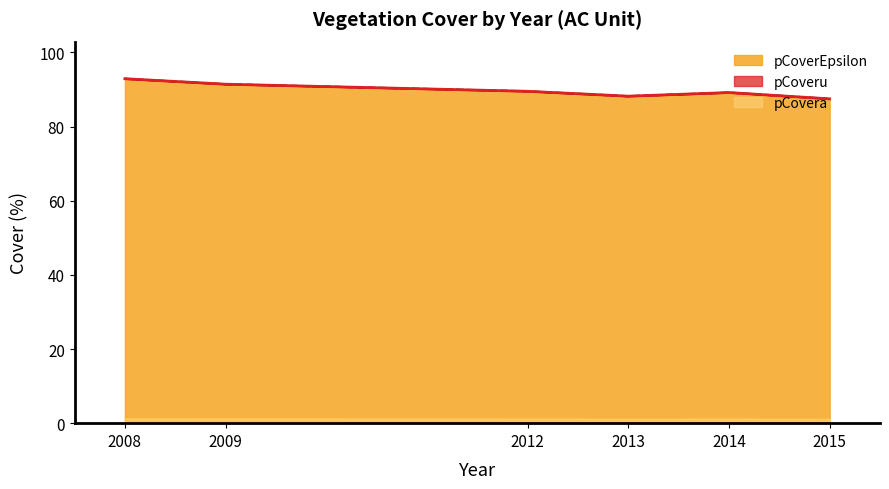

Which series has the largest total across all categories?

pCoverEpsilon